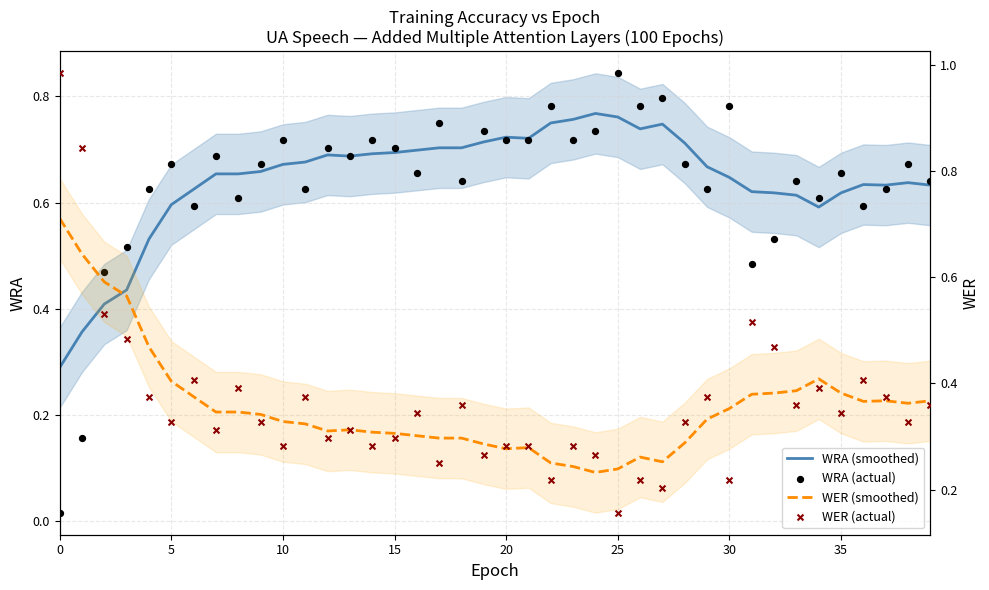

What are all the series names shown in the legend?

WRA (smoothed), WRA (actual), WER (smoothed), WER (actual)